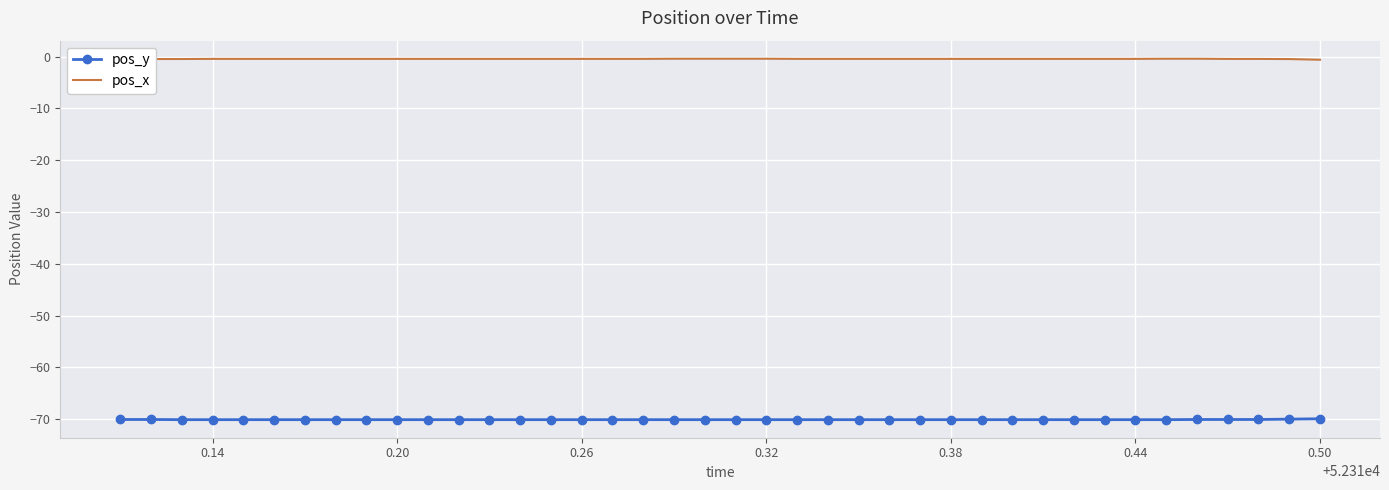

What is the smallest value displayed?

-70.1